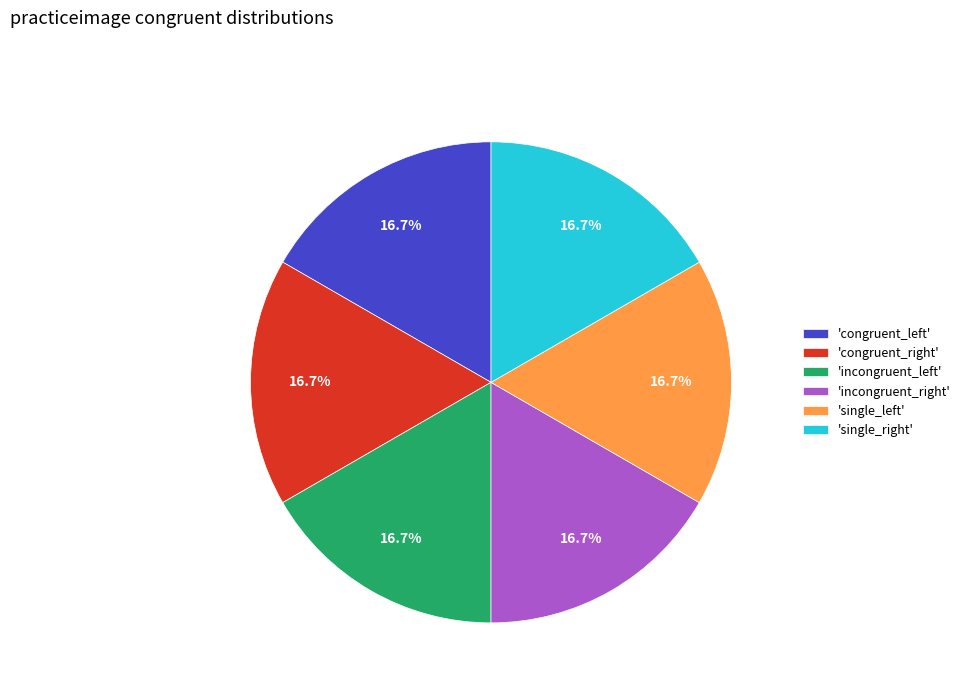

Is there a majority slice in this chart?

No